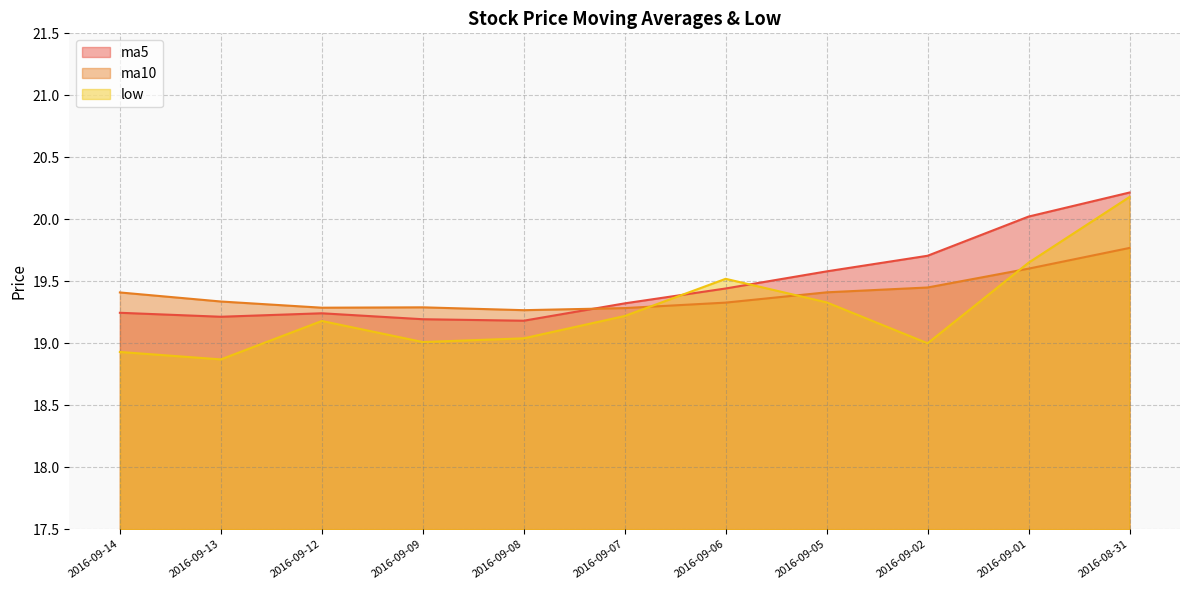

How many interior local valleys does the low series have?

3